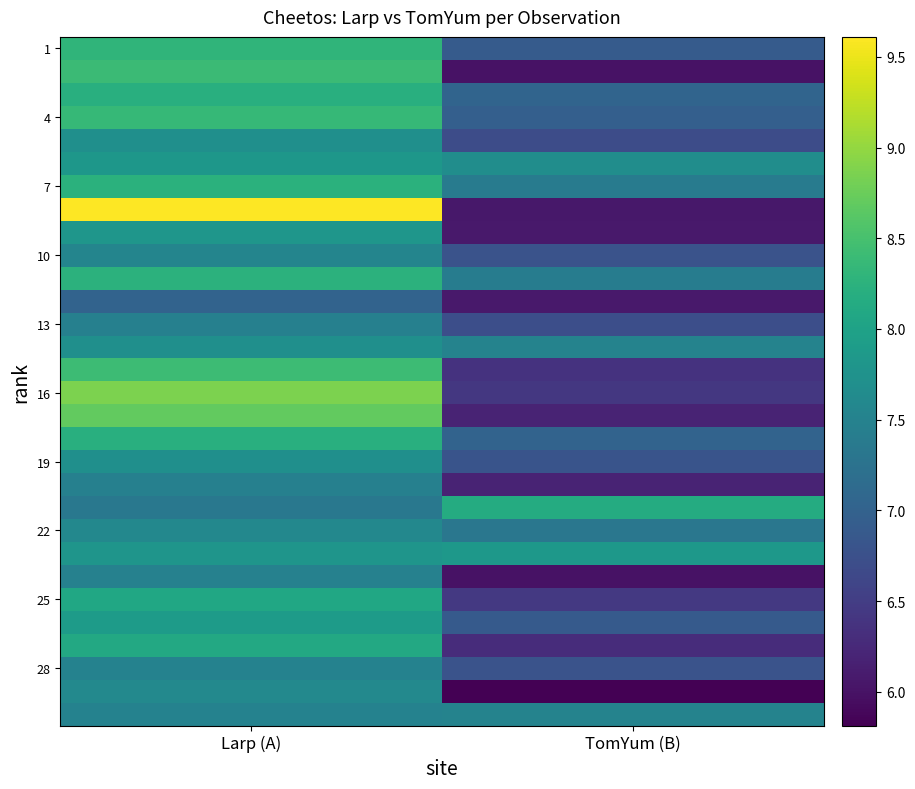

Between TomYum (B) and Larp (A), which is larger?

Larp (A)